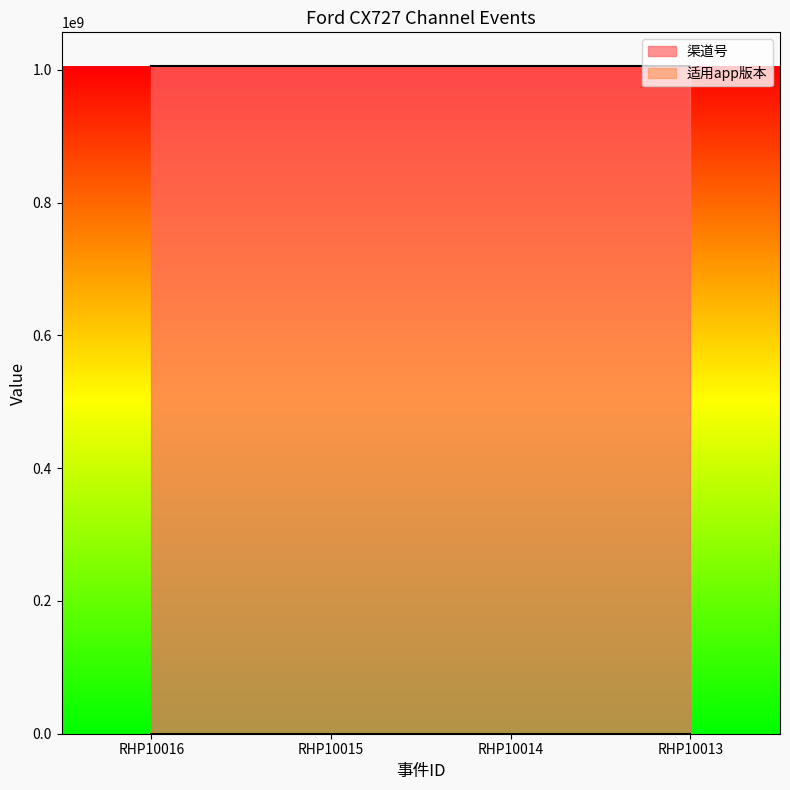

Reading right to left, transcribe all the data shown in this chart.

渠道号: 1006012003	1006012003	1006012003	1006012003
适用app版本: 1	1	1	1